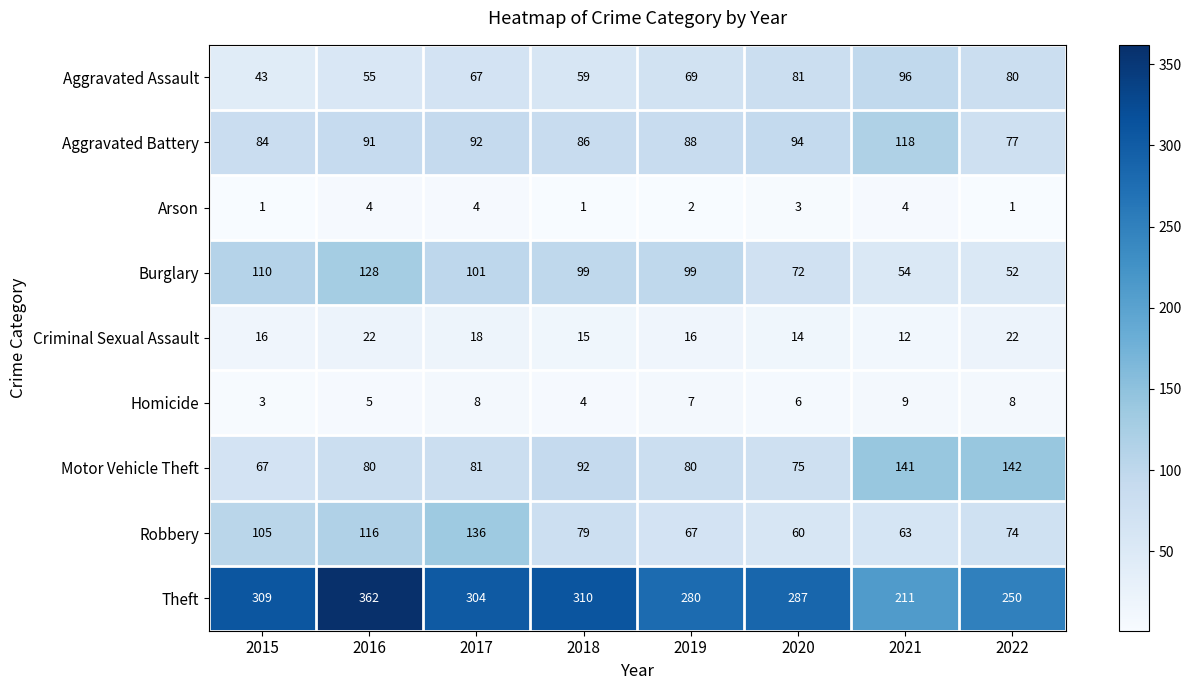

Is the value of Criminal Sexual Assault at 2018 greater than the value of Aggravated Battery at 2022?

No